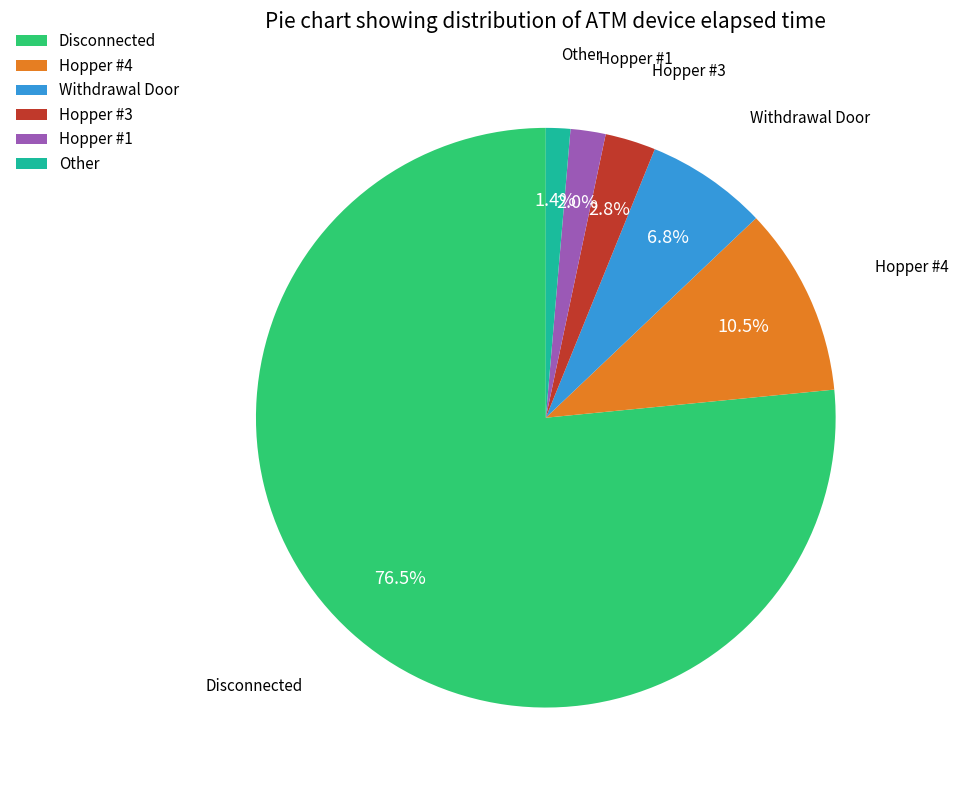

Which category has the smallest portion of the pie?

Other